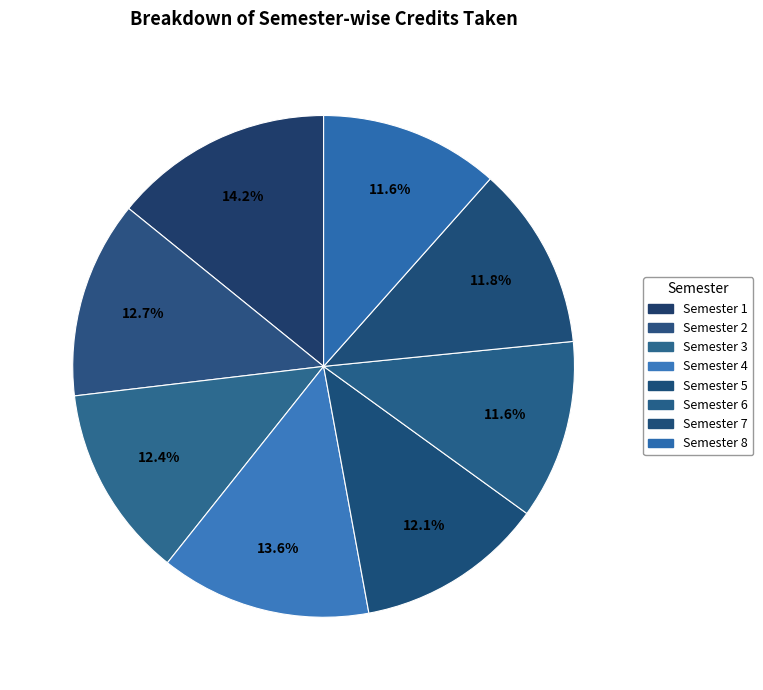

To the nearest percent, what percentage of the pie is Semester 6?

12%